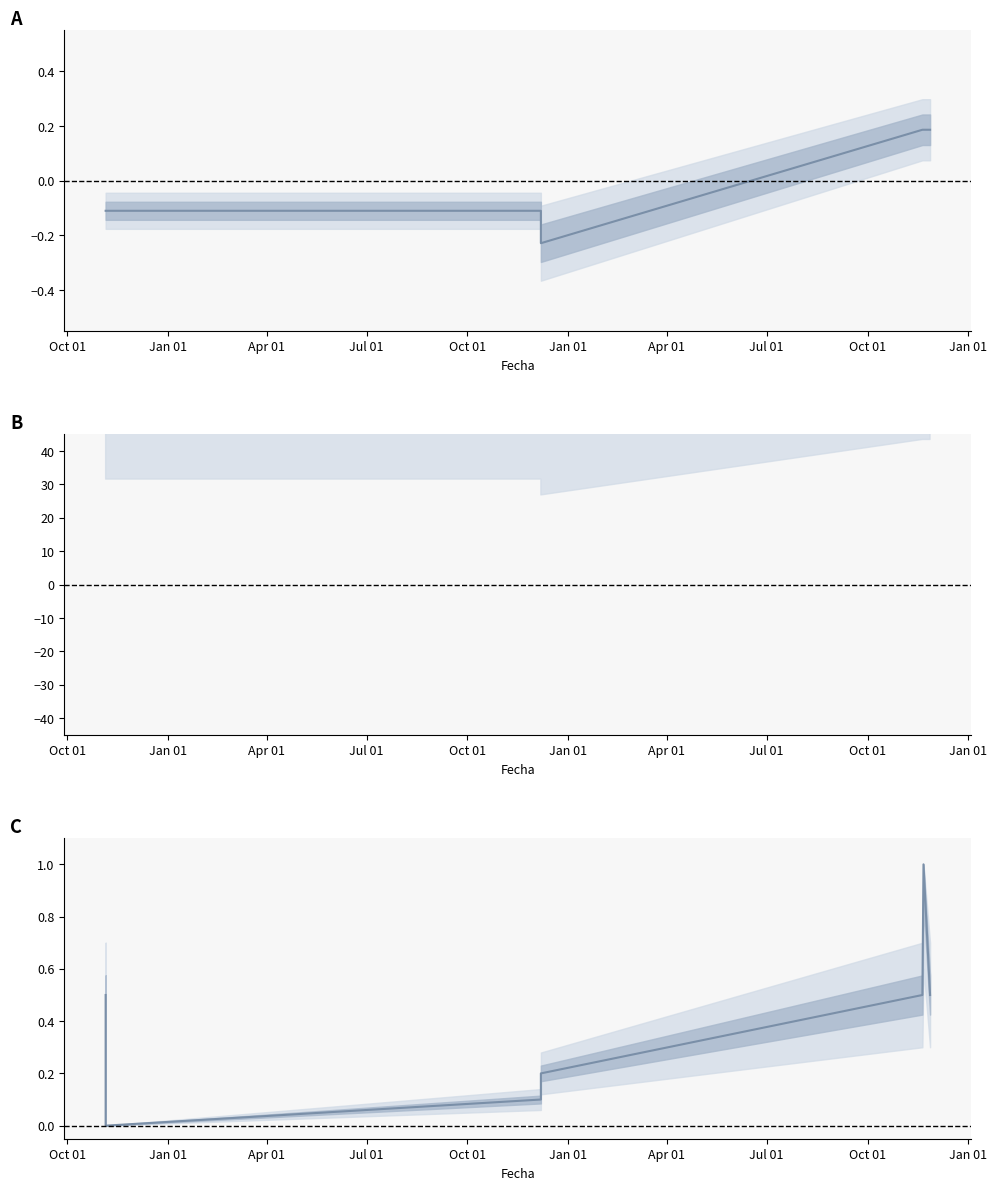

What is the difference between the maximum and second lowest values in the Volumen (norm) series?

0.9